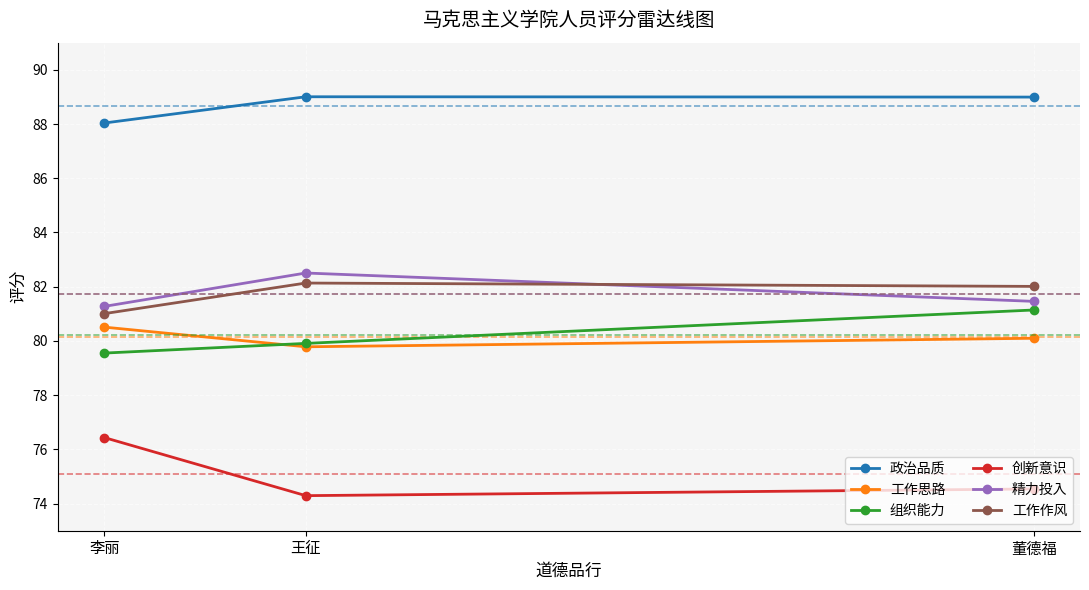

What is the label of the 2nd point from the left?

王征